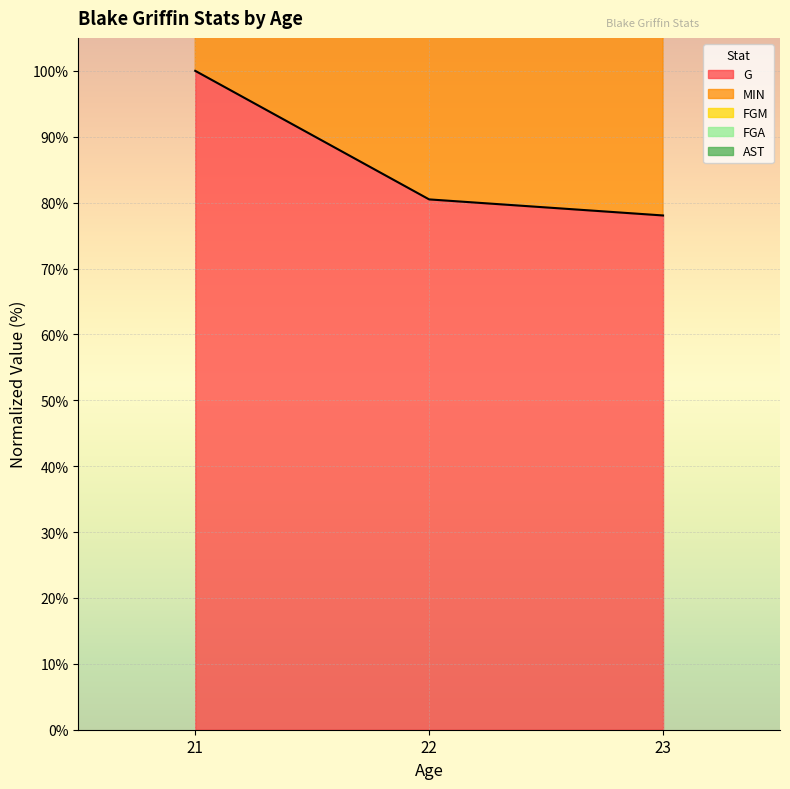

Read the G value at 22.

80.5